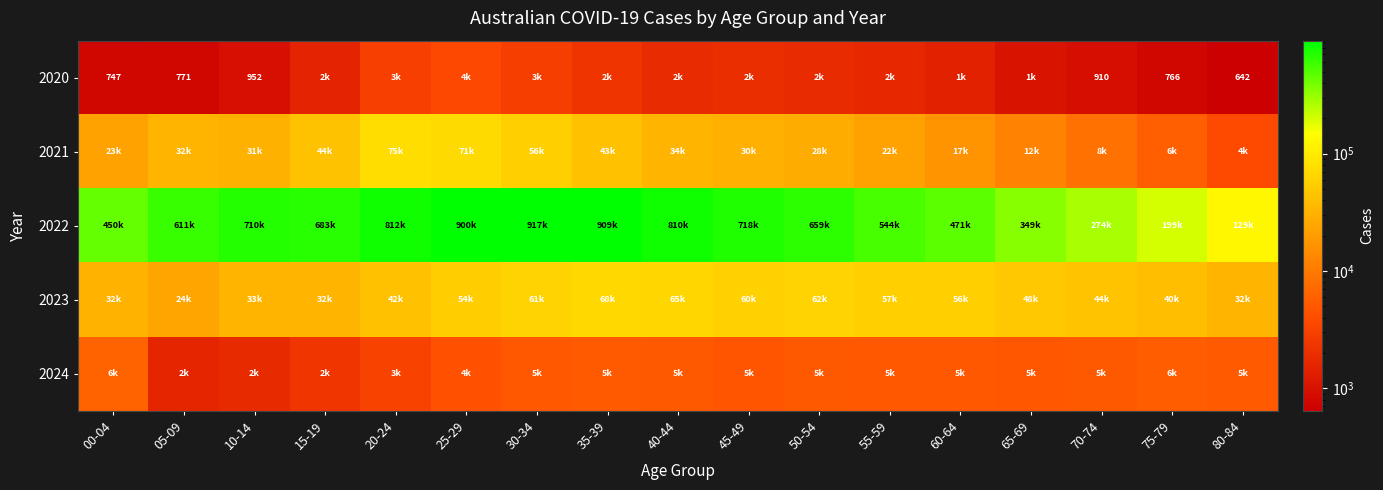

The value of 2020 at 05-09 is 1163. True or false?

False